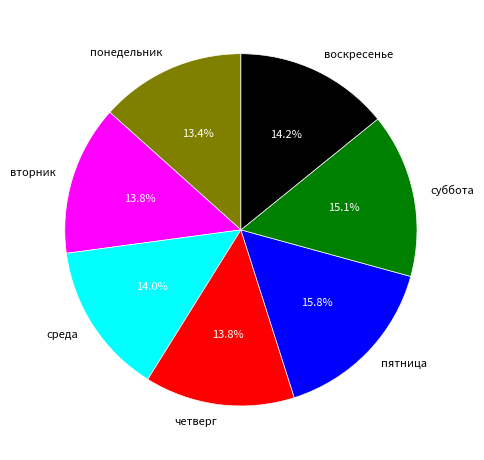

To the nearest percent, what is the difference between the largest and smallest slice percentages?

2%